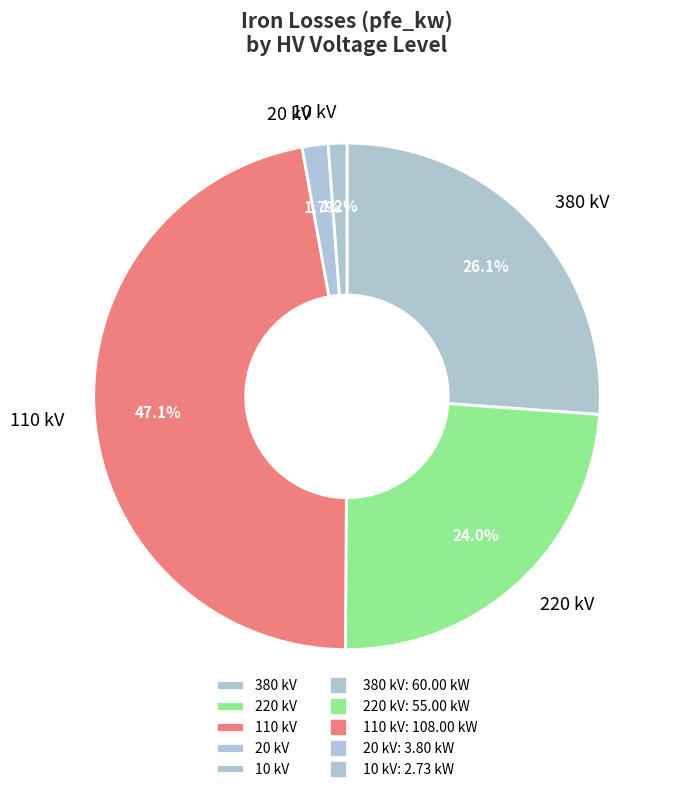

Does 110 kV account for over 50% of the chart?

No